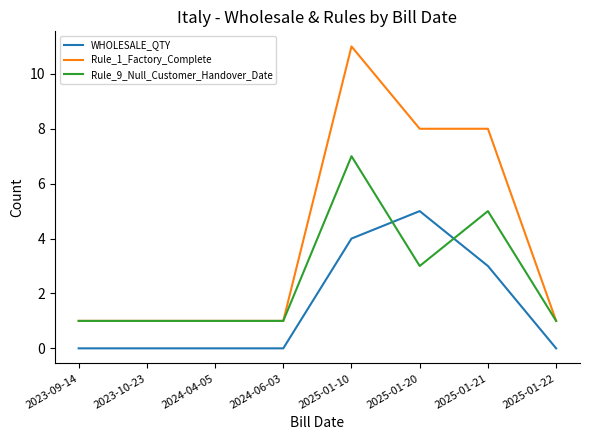

What is the maximum value shown in the chart?

11